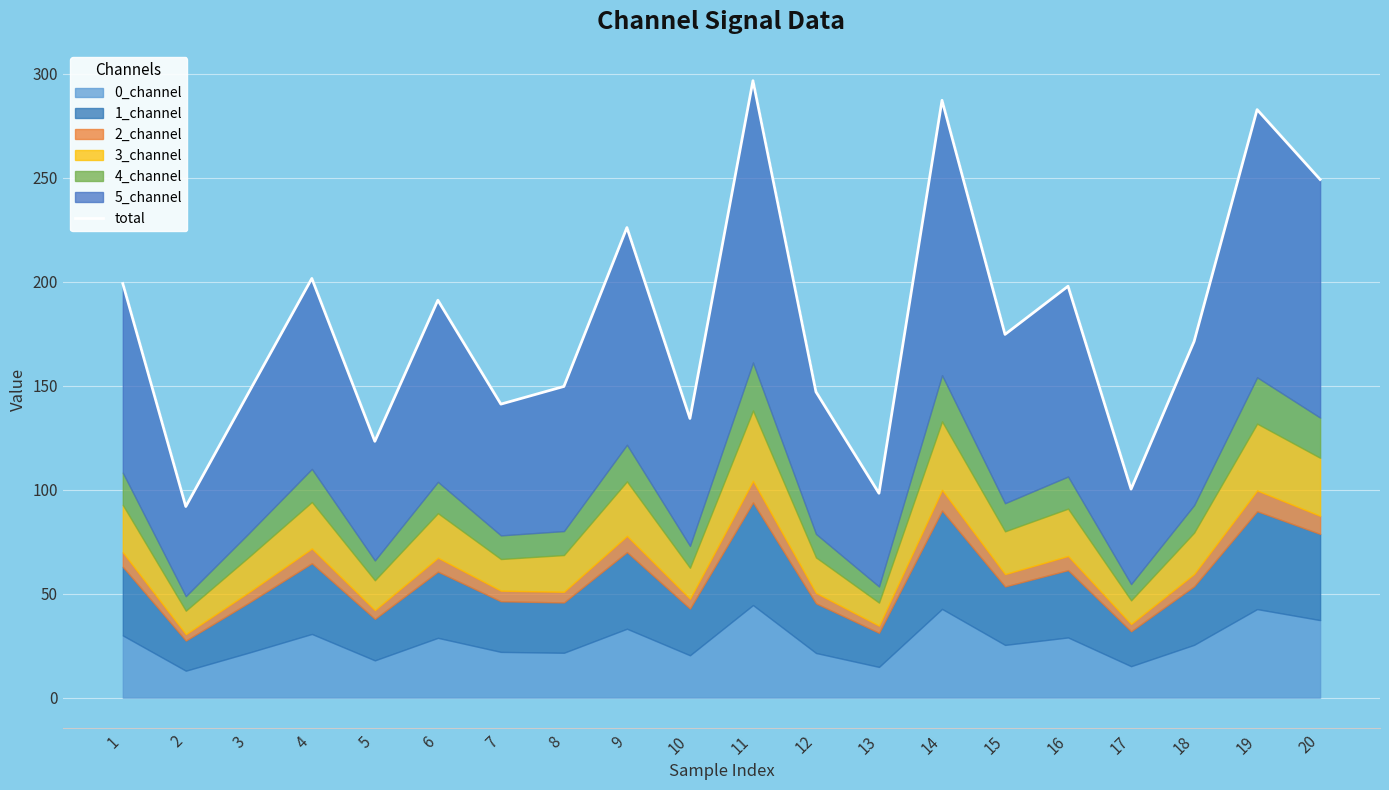

At which label is the value closest to 194?

6